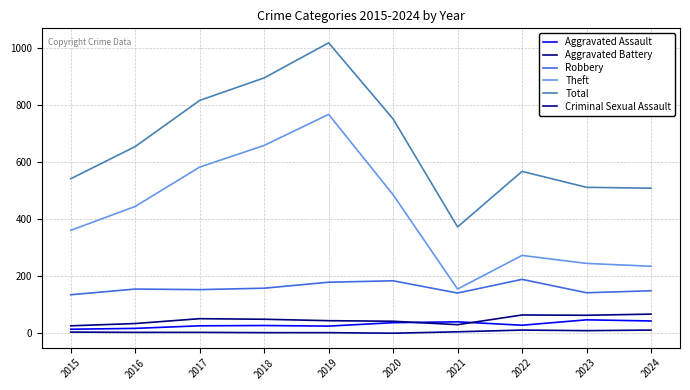

At how many categories does at least one series exceed 45?

10